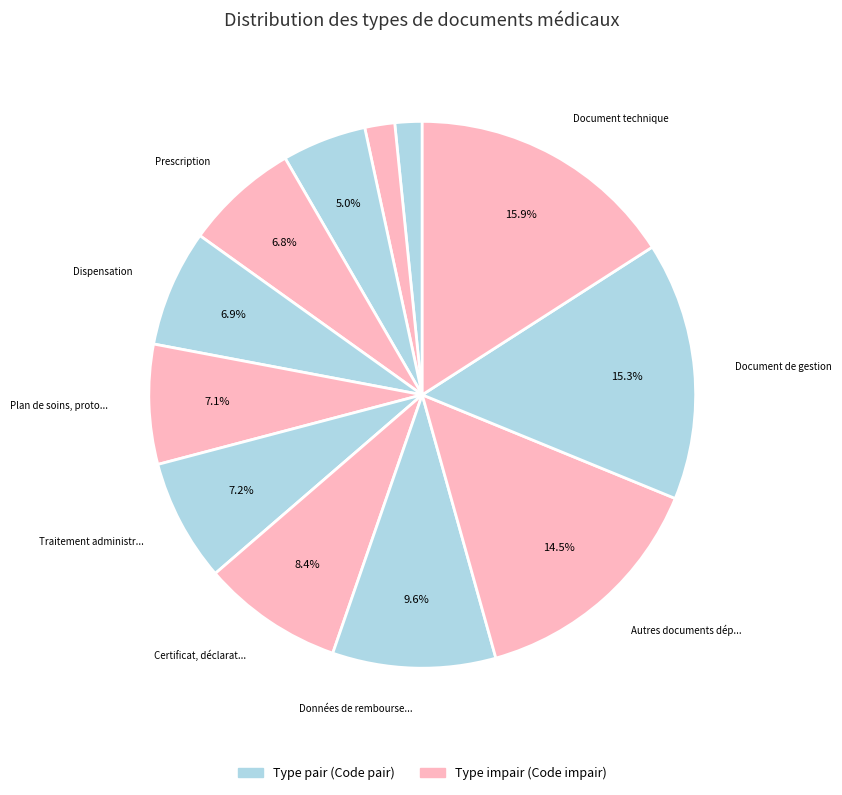

How many slices are in this pie chart?

12